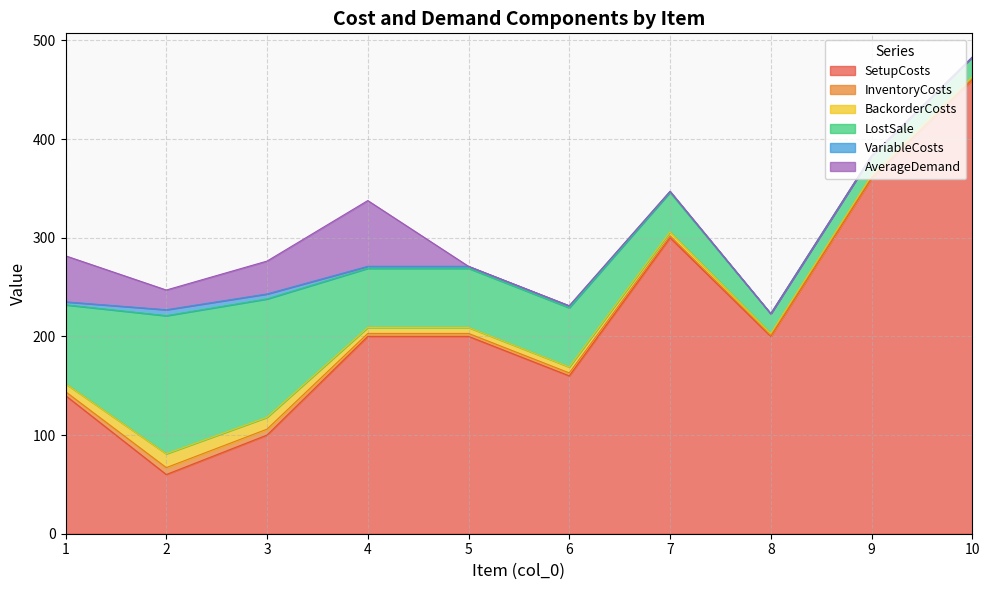

Reading left to right, list all the values displayed in this chart.

SetupCosts: 1=140.0	2=60.0	3=100.0	4=200.0	5=200.0	6=160.0	7=300.0	8=200.0	9=360.0	10=460.0
InventoryCosts: 1=4.0	2=7.0	3=6.0	4=3.0	5=3.0	6=3.0	7=2.0	8=1.0	9=1.0	10=1.0
BackorderCosts: 1=8.0	2=14.0	3=12.0	4=6.0	5=6.0	6=6.0	7=4.0	8=2.0	9=2.0	10=2.0
LostSale: 1=80.0	2=140.0	3=120.0	4=60.0	5=60.0	6=60.0	7=40.0	8=20.0	9=20.0	10=20.0
VariableCosts: 1=3.0	2=6.0	3=5.0	4=2.0	5=2.0	6=2.0	7=1.0	8=0.0	9=0.0	10=0.0
AverageDemand: 1=46.7	2=20.0	3=33.3	4=66.7	5=0.0	6=0.0	7=0.0	8=0.0	9=0.0	10=0.0